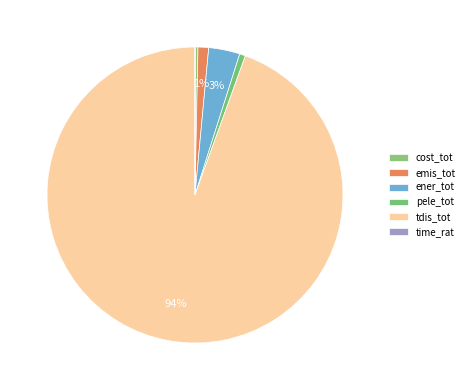

Do emis_tot and pele_tot together represent more than half of the pie?

No